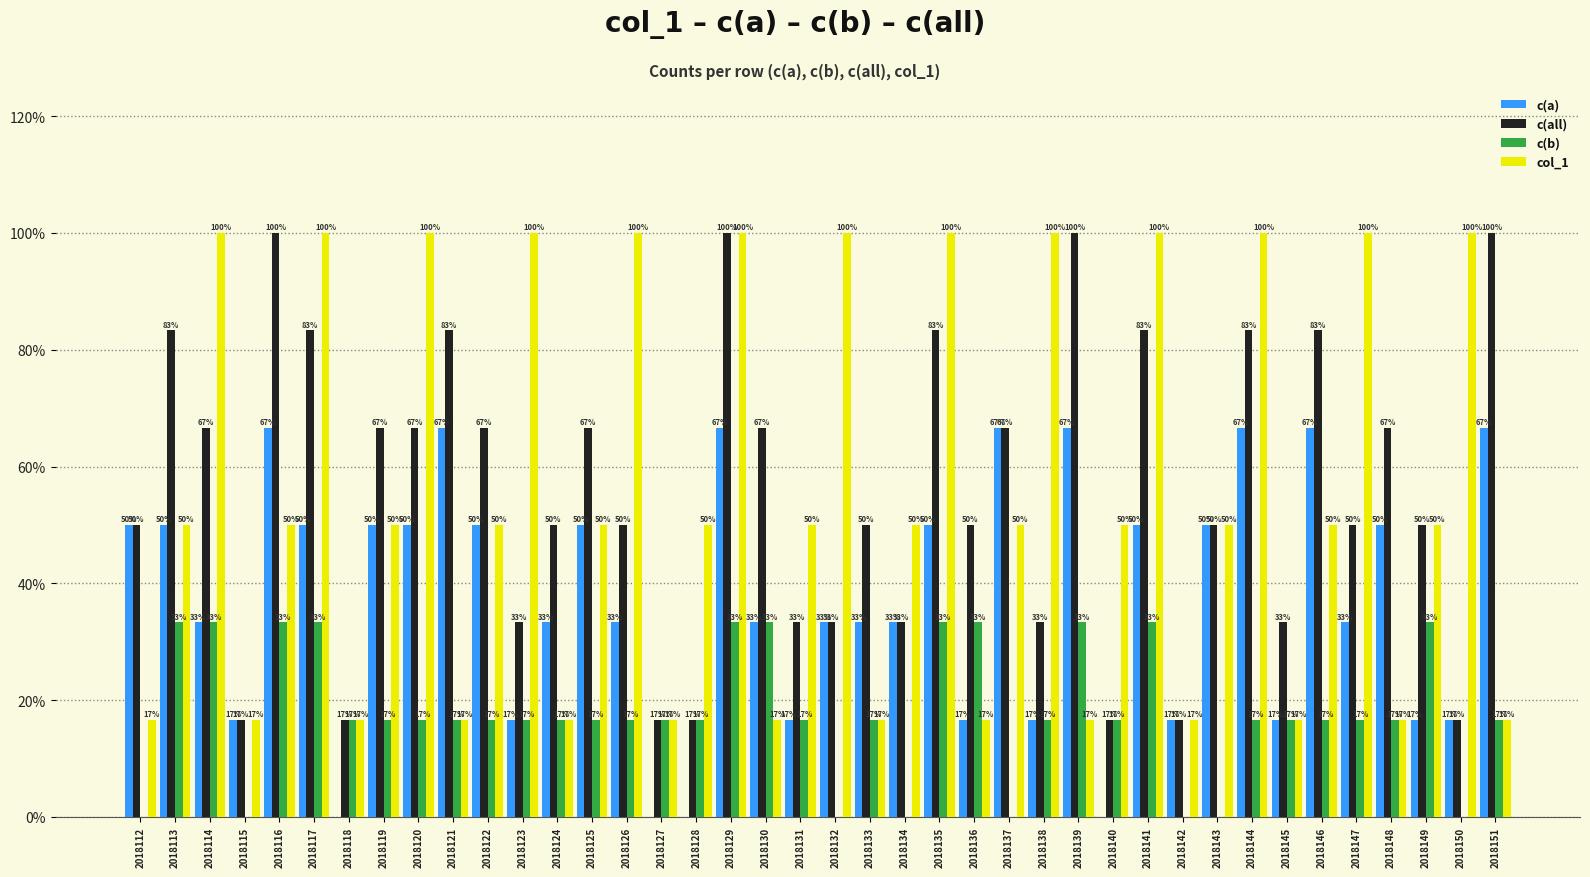

What are all the series names shown in the legend?

c(a), c(all), c(b), col_1